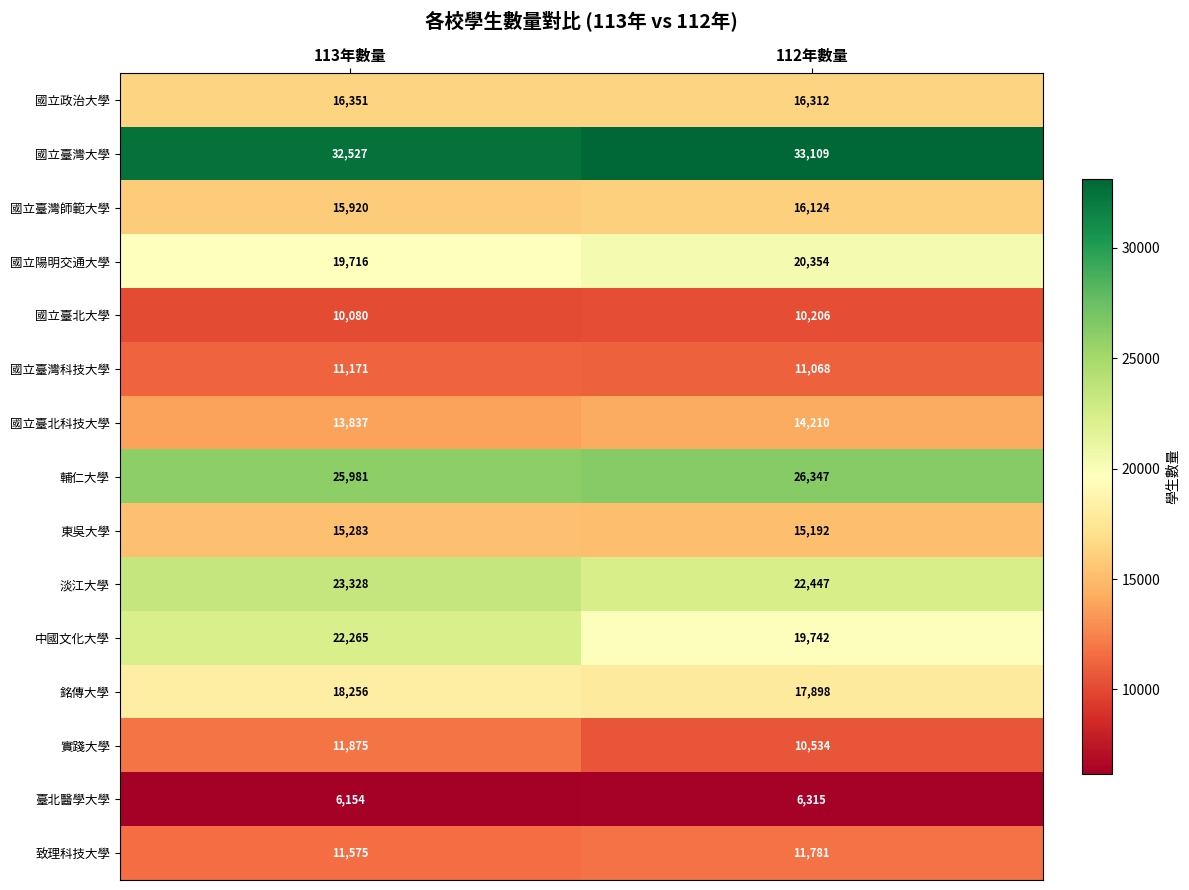

Reading left to right, transcribe all the data shown in this chart.

國立政治大學: 113年數量=16351	112年數量=16312
國立臺灣大學: 113年數量=32527	112年數量=33109
國立臺灣師範大學: 113年數量=15920	112年數量=16124
國立陽明交通大學: 113年數量=19716	112年數量=20354
國立臺北大學: 113年數量=10080	112年數量=10206
國立臺灣科技大學: 113年數量=11171	112年數量=11068
國立臺北科技大學: 113年數量=13837	112年數量=14210
輔仁大學: 113年數量=25981	112年數量=26347
東吳大學: 113年數量=15283	112年數量=15192
淡江大學: 113年數量=23328	112年數量=22447
中國文化大學: 113年數量=22265	112年數量=19742
銘傳大學: 113年數量=18256	112年數量=17898
實踐大學: 113年數量=11875	112年數量=10534
臺北醫學大學: 113年數量=6154	112年數量=6315
致理科技大學: 113年數量=11575	112年數量=11781